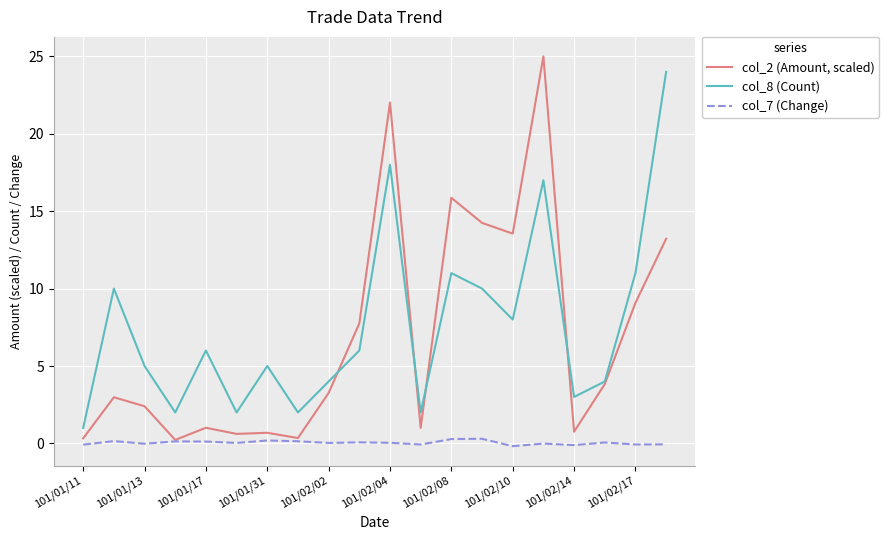

What is the greatest value displayed?

25.0